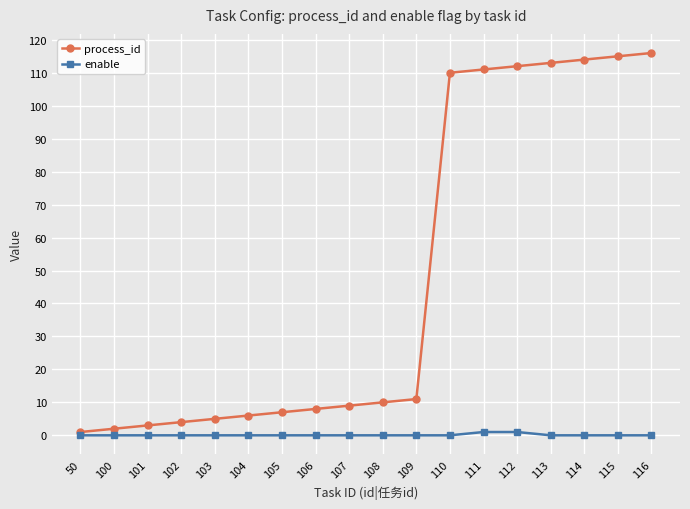

Is this an area chart (filled region under the line)?

No